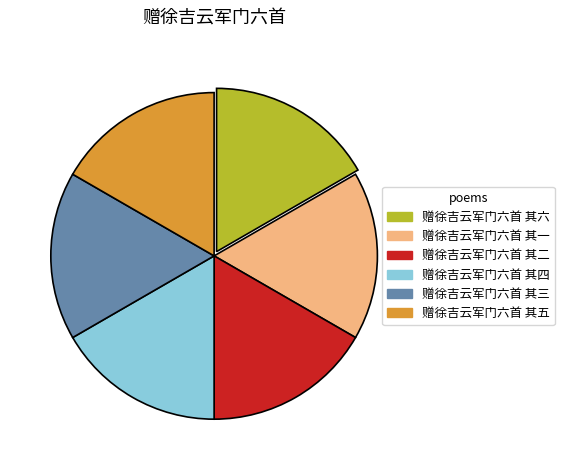

Does 赠徐吉云军门六首 其五 represent more than half of the total?

No